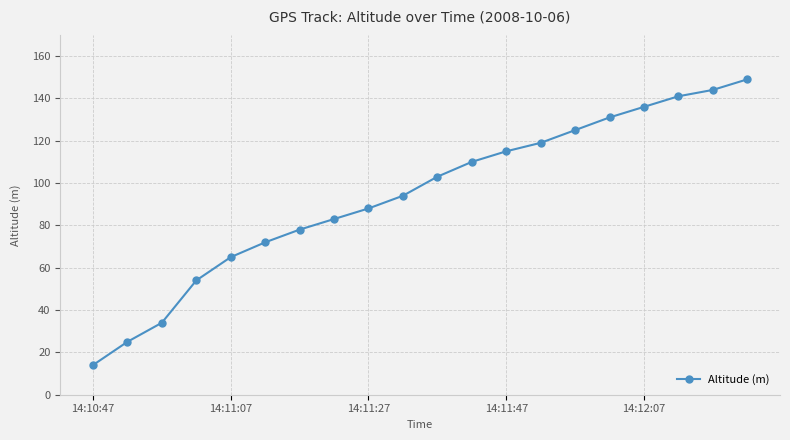

What is the value of the 11th point from the left?

103